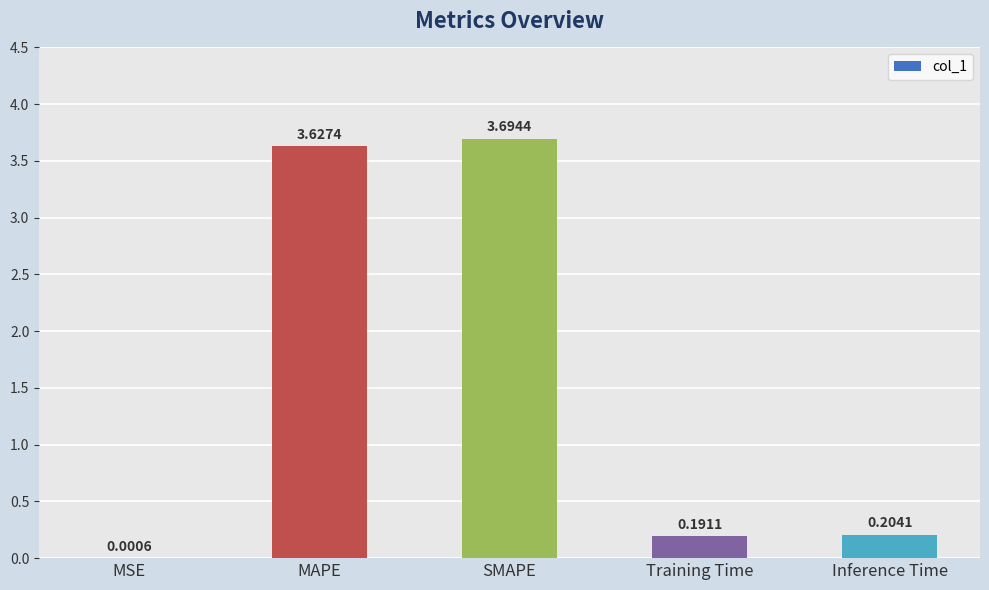

Which label corresponds to the largest value in the chart?

SMAPE